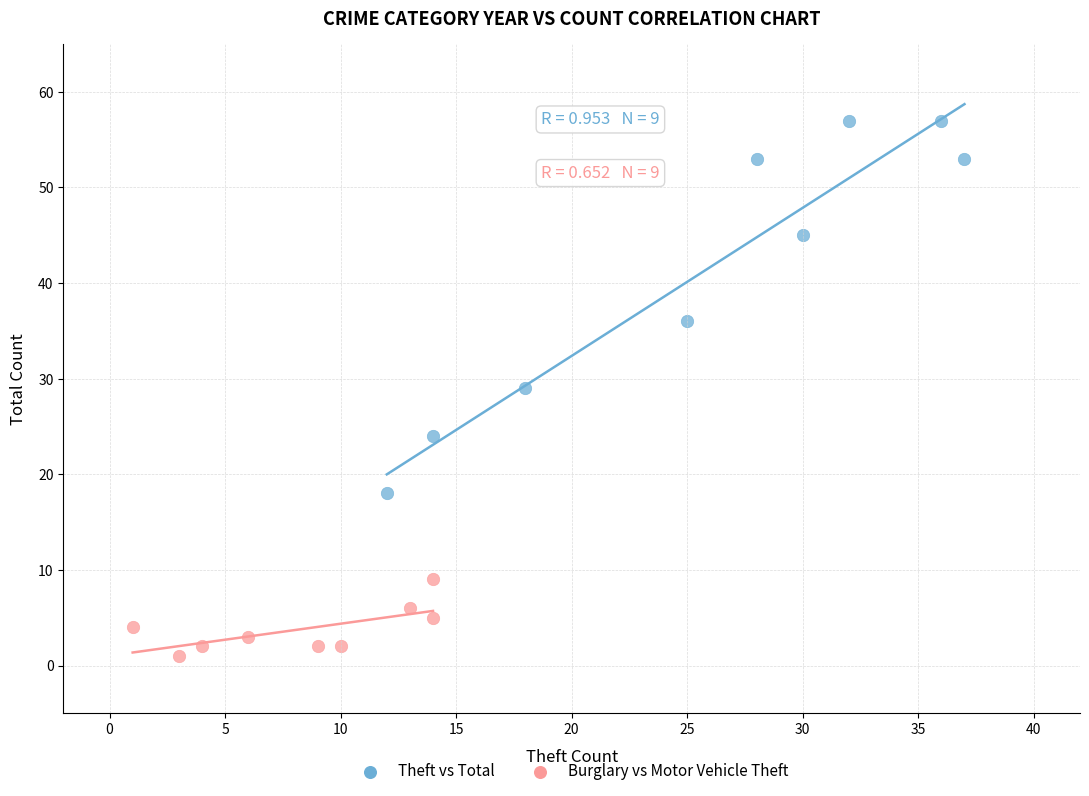

Which series reaches the minimum Y coordinate?

Burglary vs Motor Vehicle Theft